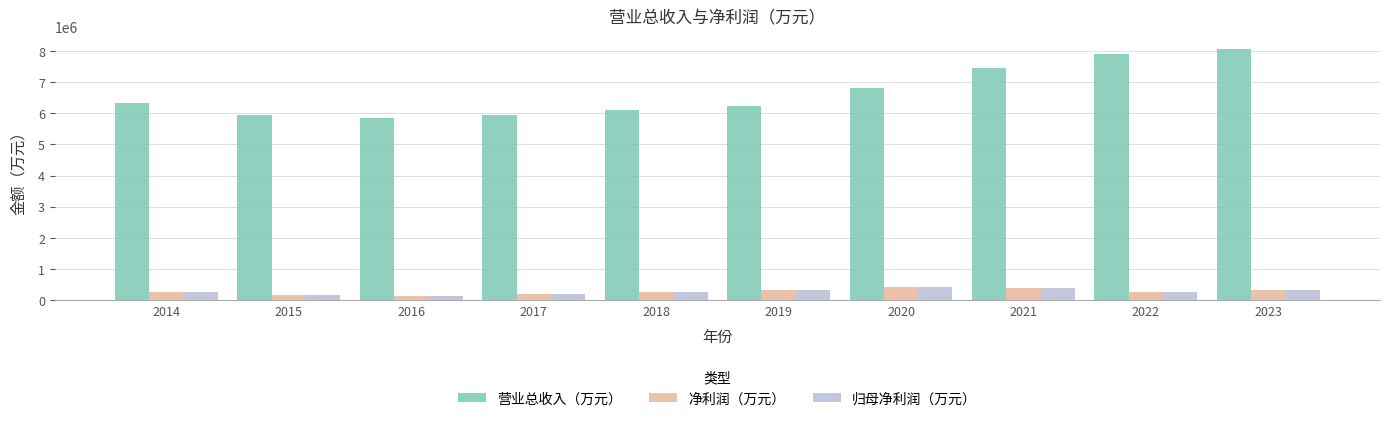

What is the sum of all 净利润（万元） values?

2657006.0